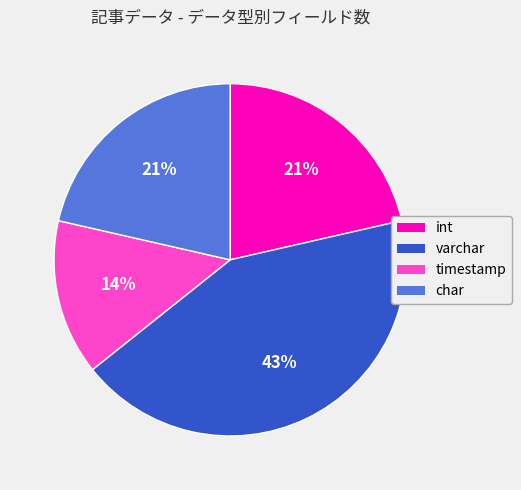

Is there a majority slice in this chart?

No